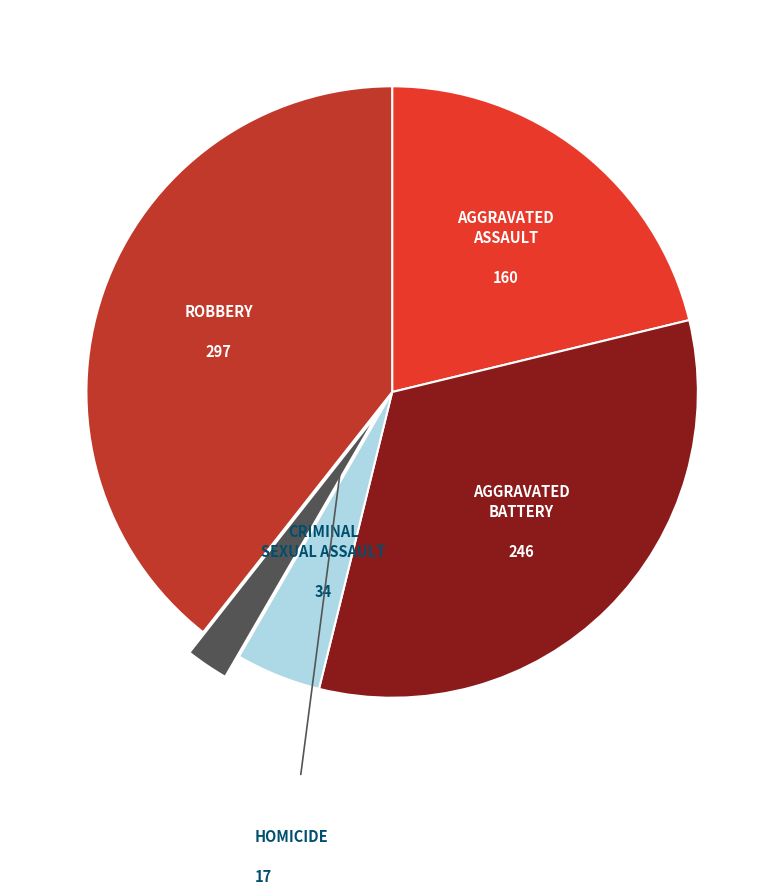

Is there any slice that represents more than half of the pie?

No